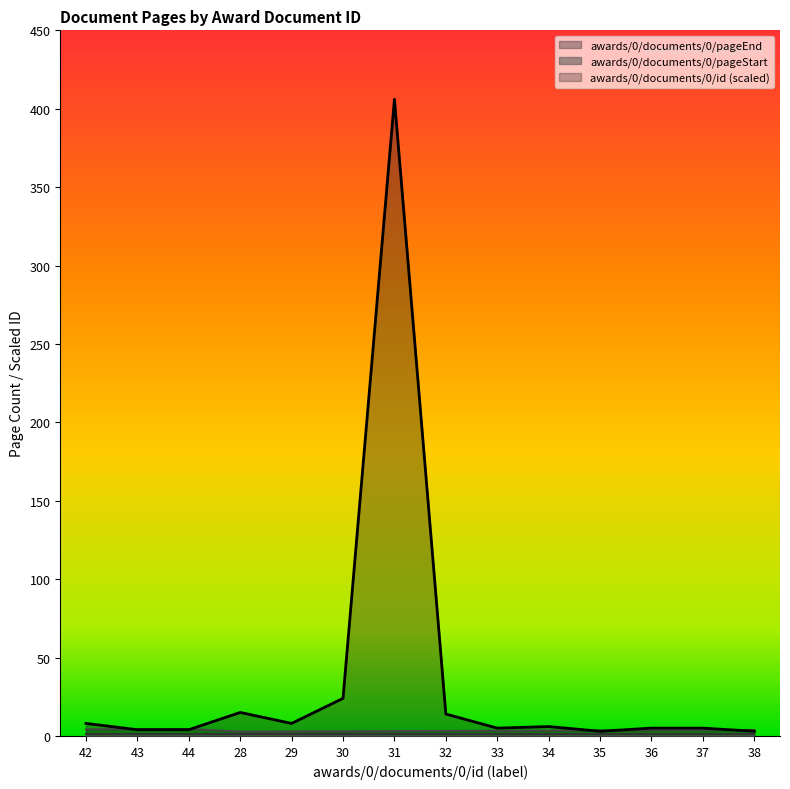

What is the maximum value shown in the chart?

406.0